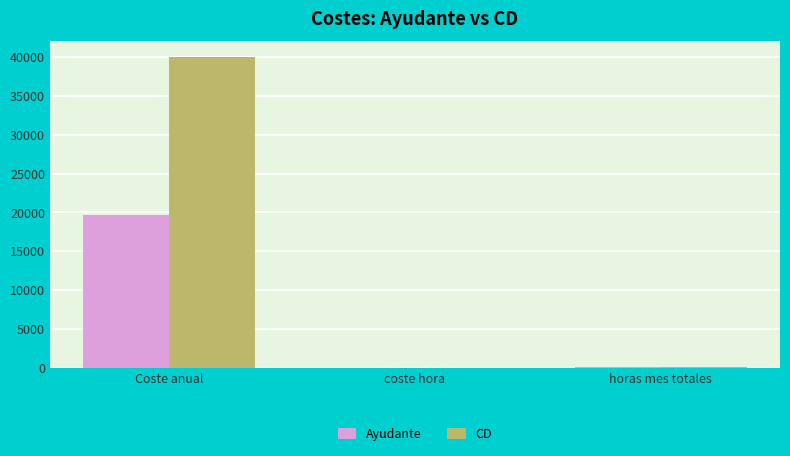

Which series has the largest total across all categories?

CD